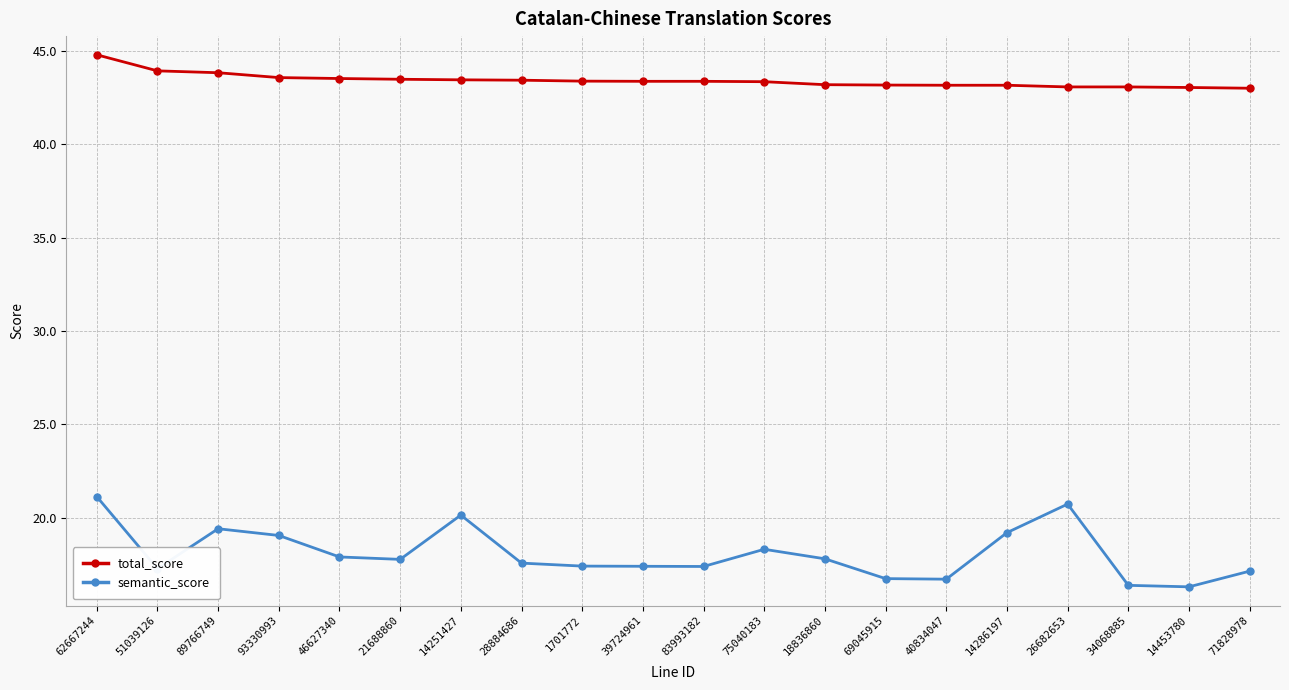

True or false: semantic_score and total_score intersect in this chart.

False